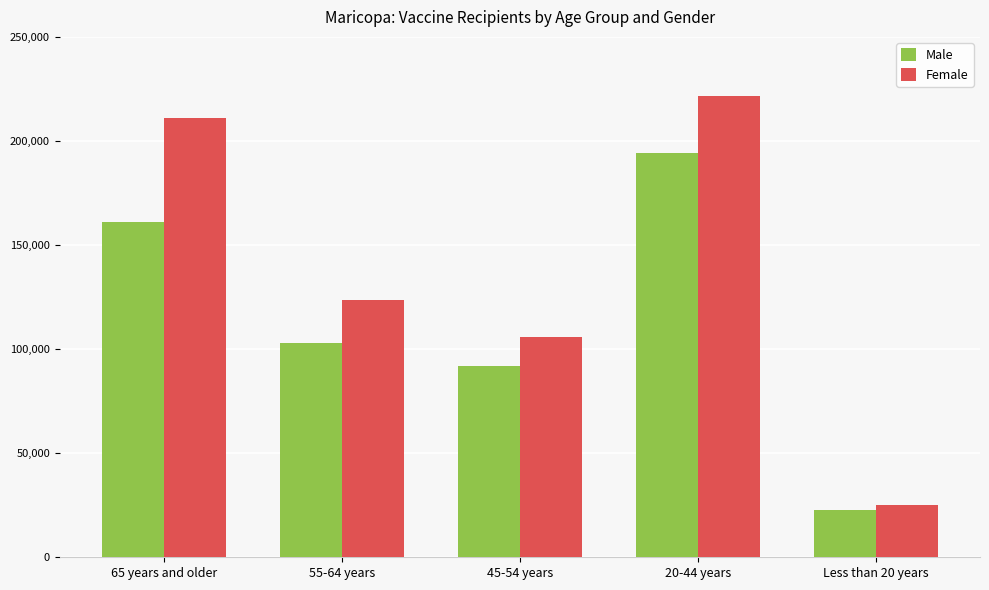

How many categories are shown in the chart?

5